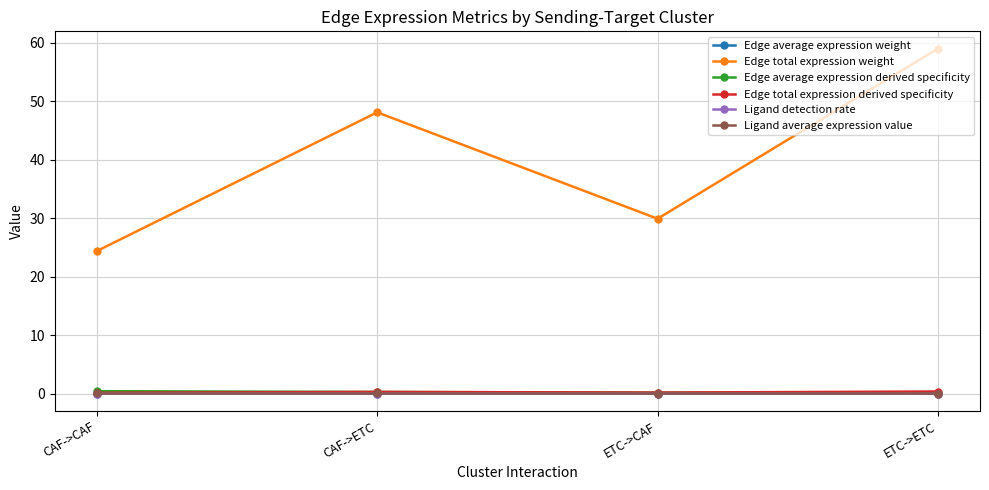

Where does the Edge total expression weight series first go above 48?

CAF->ETC